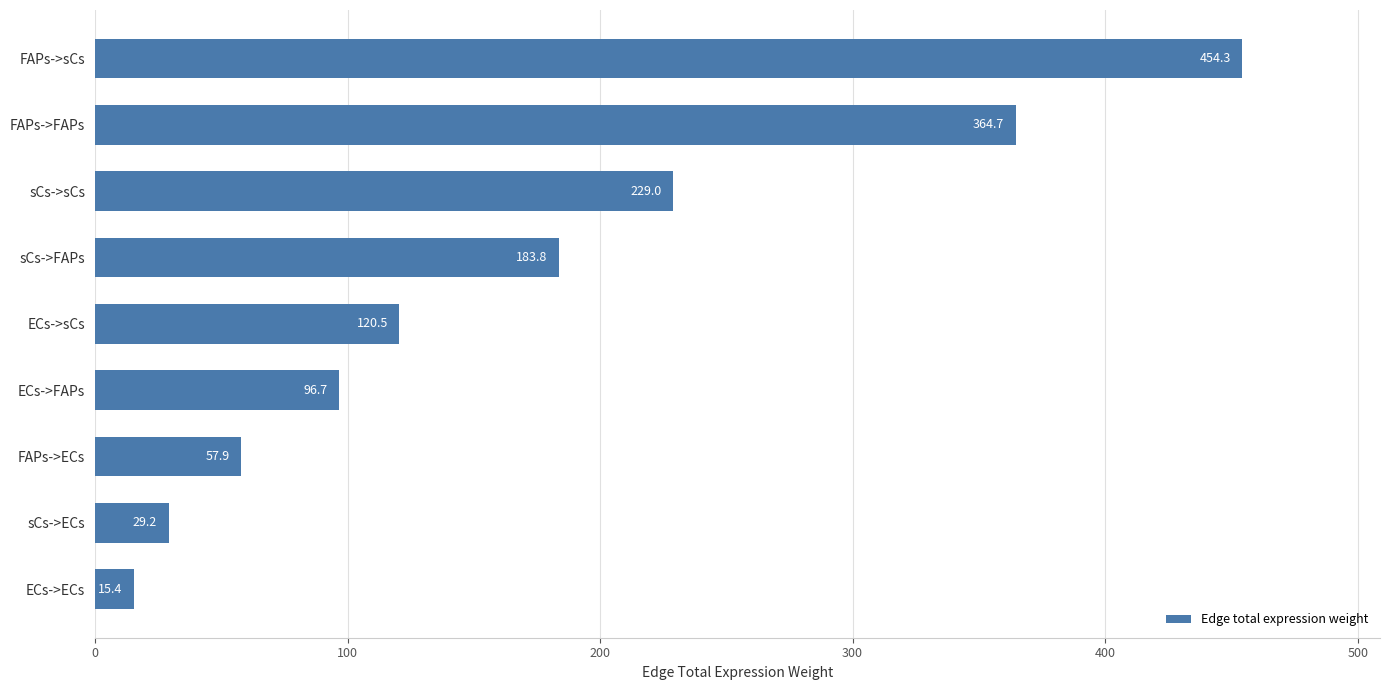

What position from the bottom is sCs->ECs?

2